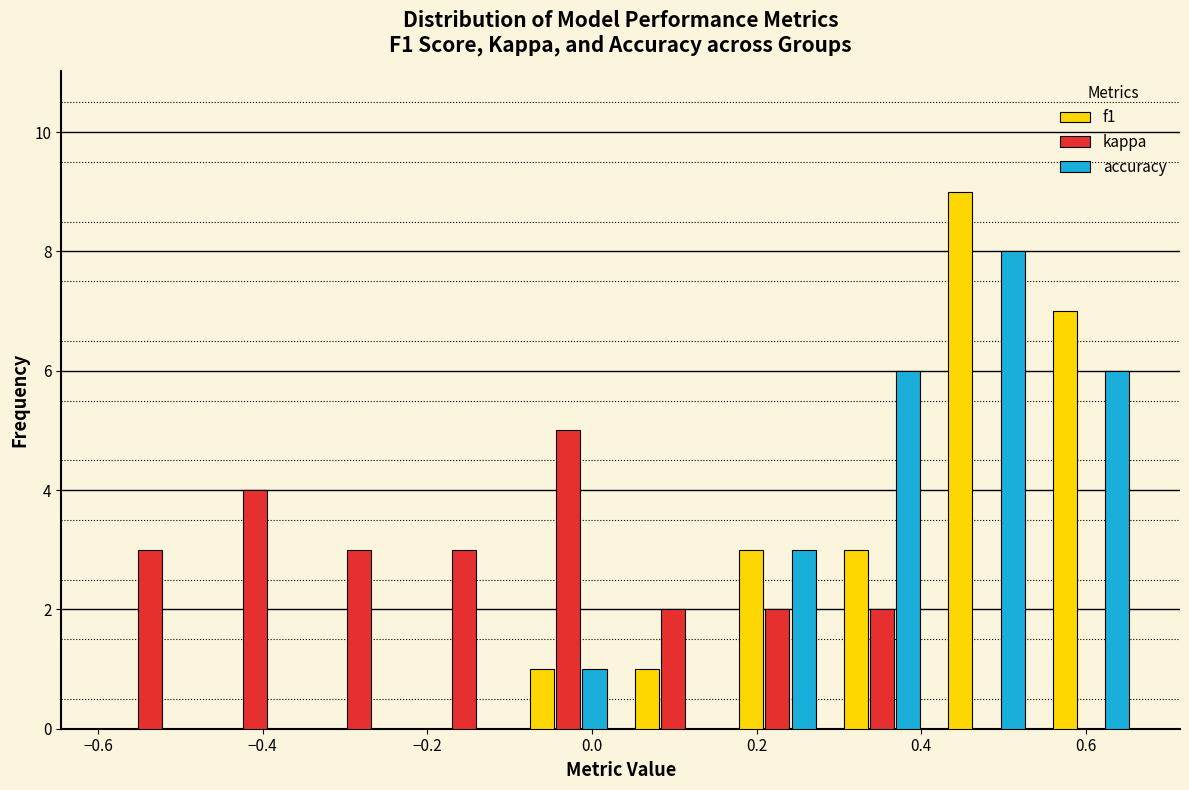

In the f1 series, which range on the x-axis has the tallest bar?

0.42 to 0.54